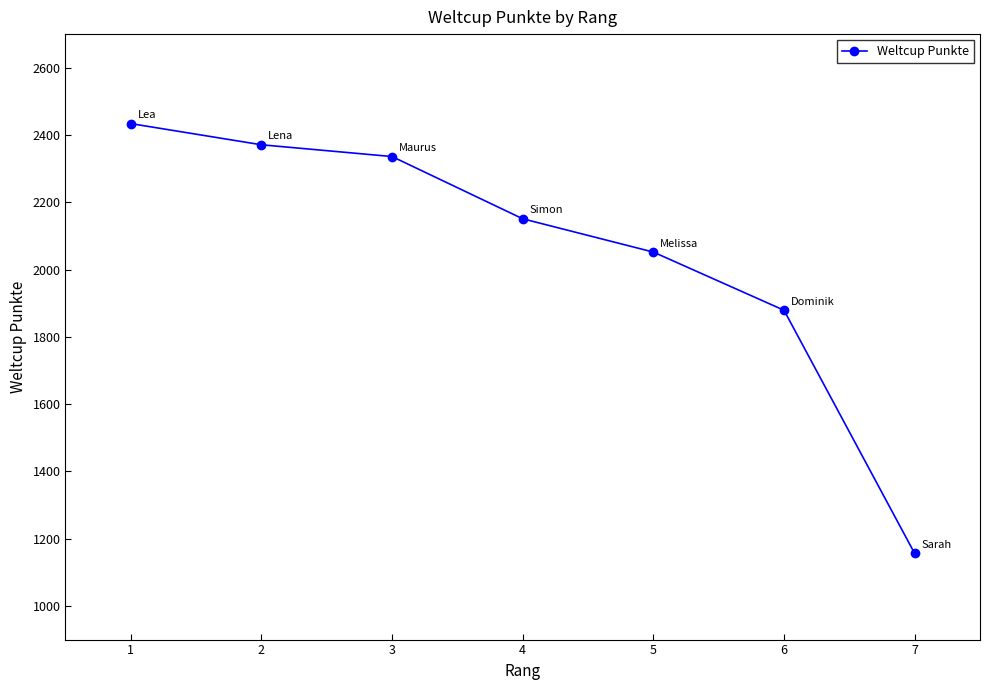

Where is the data nearest to the value 1795?

6